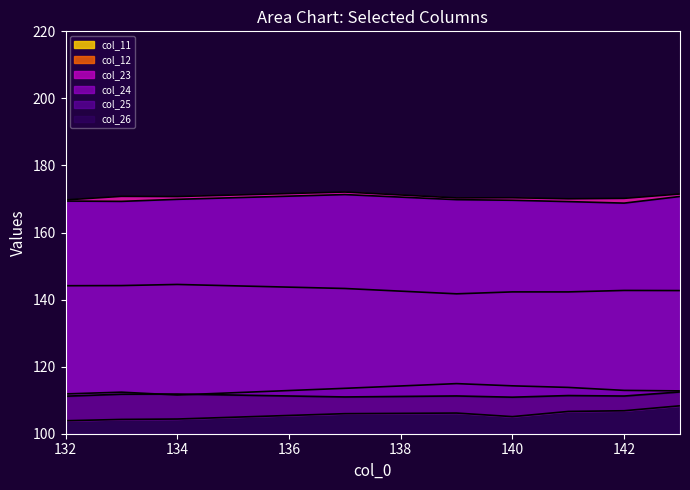

The col_12 series shows 143.3 at 137. True or false?

True